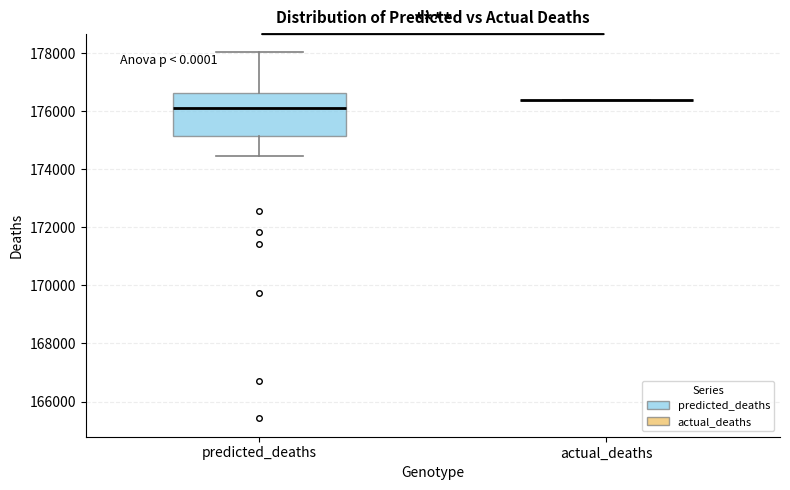

Where does the upper whisker of the box for predicted_deaths end on the y-axis? The values are not printed on the chart, so give them approximately, as read against the axis.

178000